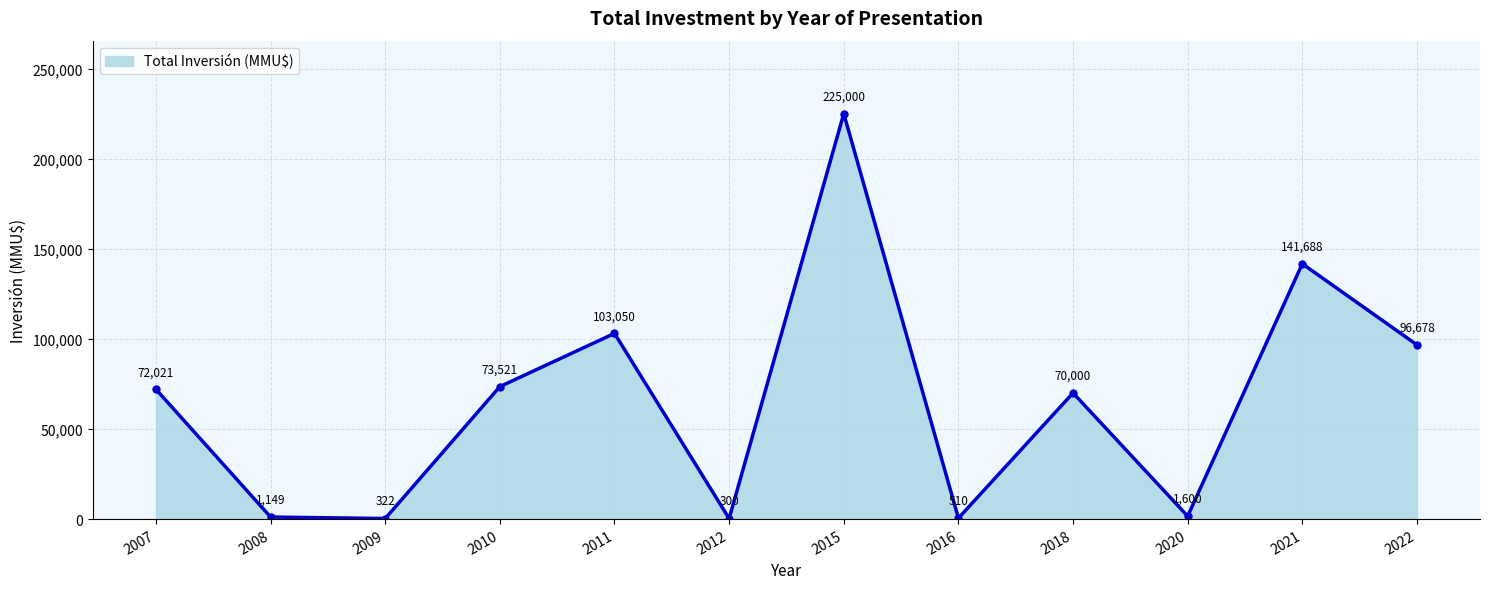

How many interior local valleys (lower than both neighbors) does the data have?

4